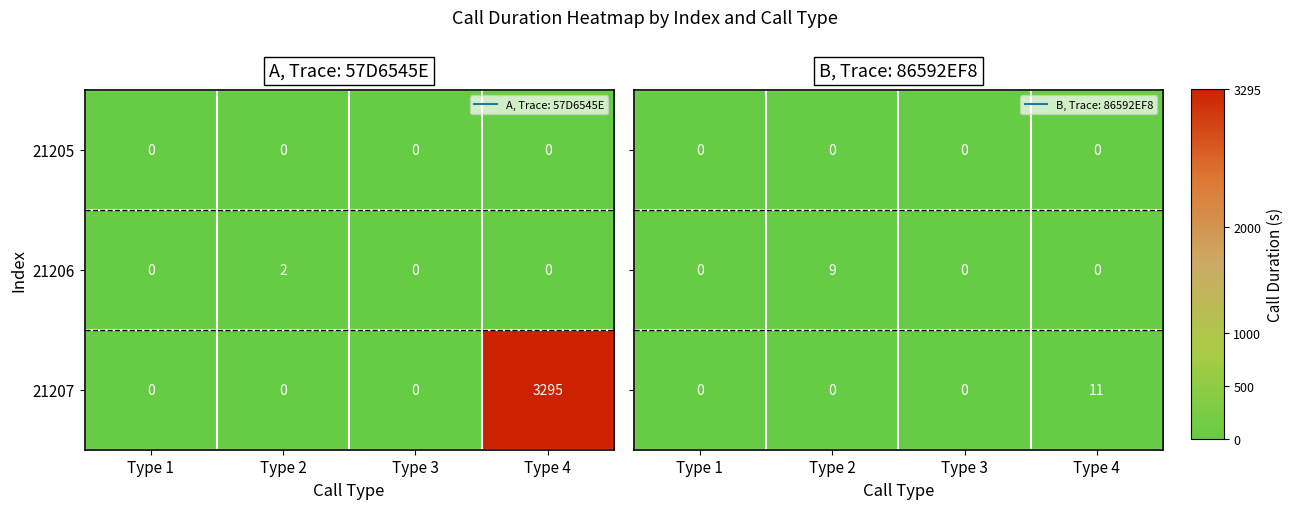

The 21205 series shows 0 at Type 1. True or false?

True